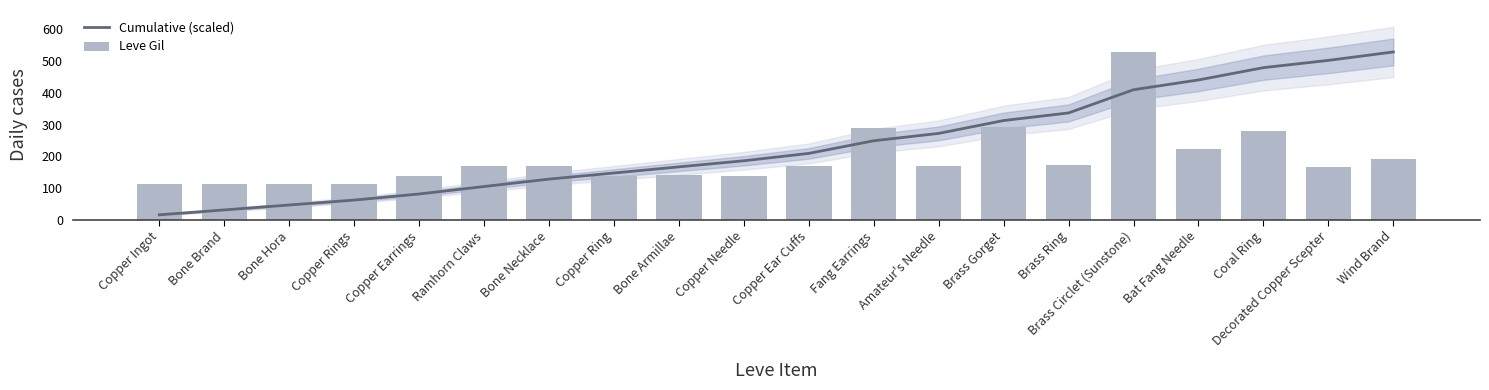

Which series changed the most between Bone Hora and Decorated Copper Scepter?

Cumulative (scaled)